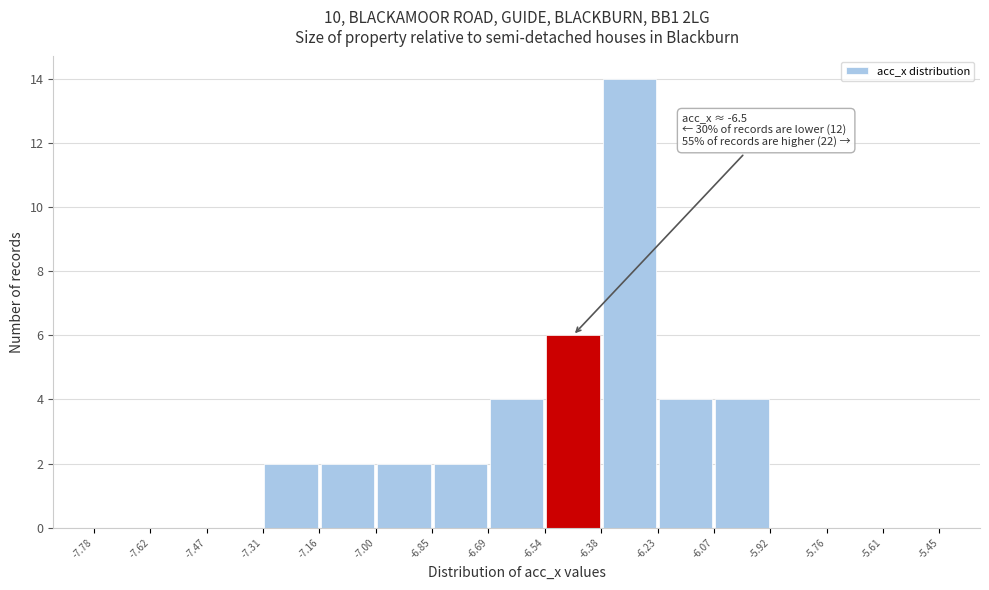

Which range on the x-axis has the tallest bar?

-6.38 to -6.23